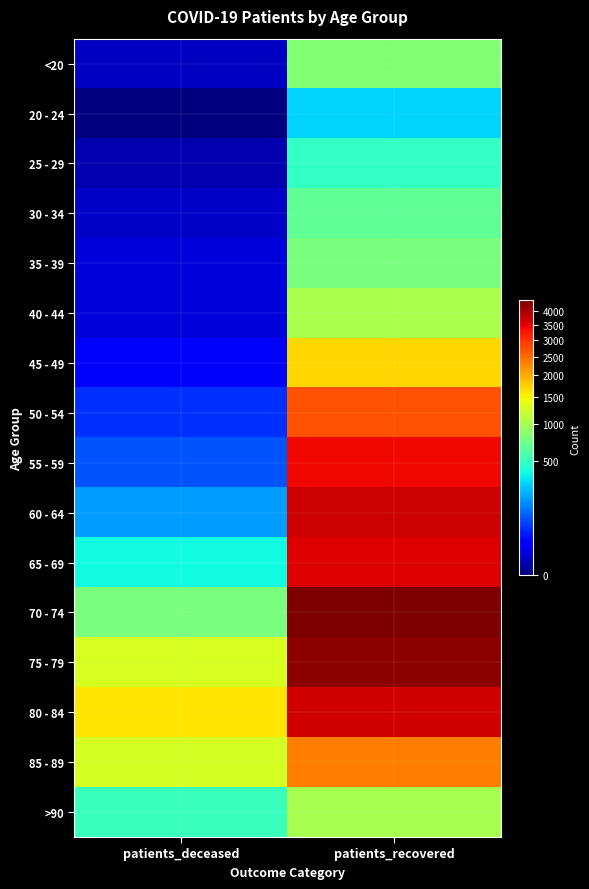

Which series has the largest total across all categories?

75 - 79